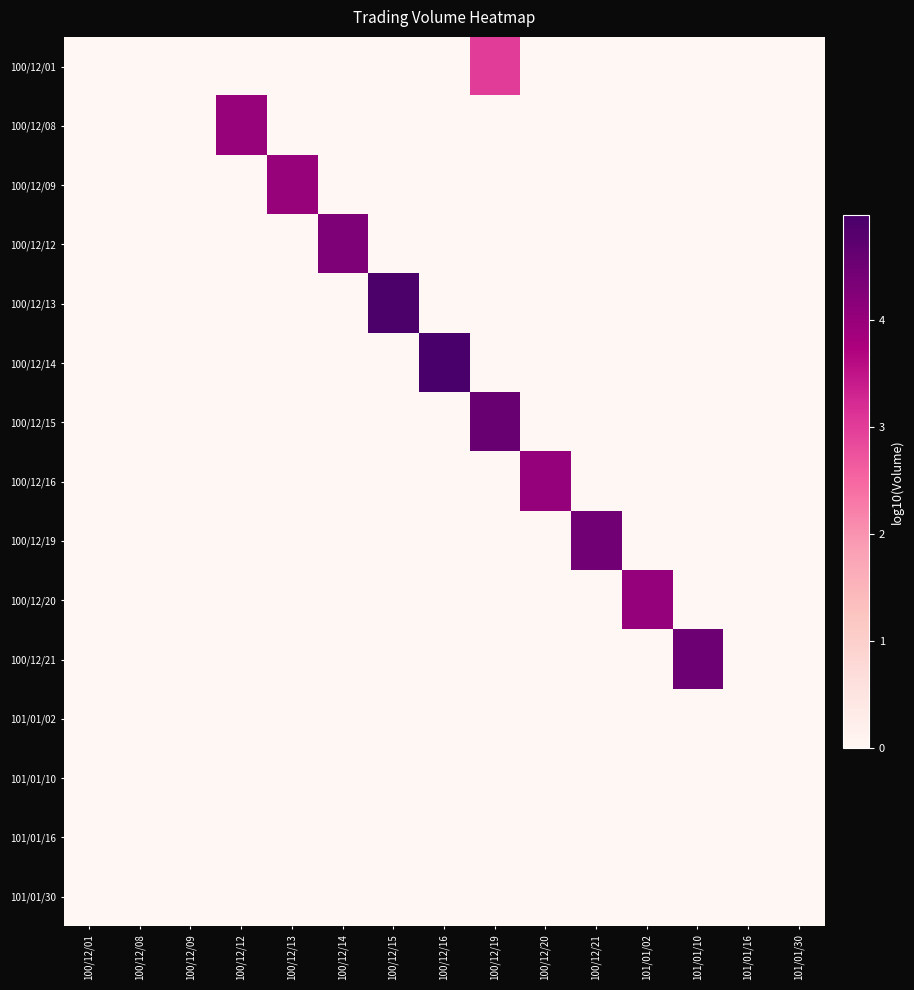

Reading left to right, what are all the values shown in this chart?

100/12/01: 100/12/01=0.0	100/12/08=0.0	100/12/09=0.0	100/12/12=0.0	100/12/13=0.0	100/12/14=0.0	100/12/15=0.0	100/12/16=0.0	100/12/19=3.0	100/12/20=0.0	100/12/21=0.0	101/01/02=0.0	101/01/10=0.0	101/01/16=0.0	101/01/30=0.0
100/12/08: 100/12/01=0.0	100/12/08=0.0	100/12/09=0.0	100/12/12=4.0	100/12/13=0.0	100/12/14=0.0	100/12/15=0.0	100/12/16=0.0	100/12/19=0.0	100/12/20=0.0	100/12/21=0.0	101/01/02=0.0	101/01/10=0.0	101/01/16=0.0	101/01/30=0.0
100/12/09: 100/12/01=0.0	100/12/08=0.0	100/12/09=0.0	100/12/12=0.0	100/12/13=4.0	100/12/14=0.0	100/12/15=0.0	100/12/16=0.0	100/12/19=0.0	100/12/20=0.0	100/12/21=0.0	101/01/02=0.0	101/01/10=0.0	101/01/16=0.0	101/01/30=0.0
100/12/12: 100/12/01=0.0	100/12/08=0.0	100/12/09=0.0	100/12/12=0.0	100/12/13=0.0	100/12/14=4.3	100/12/15=0.0	100/12/16=0.0	100/12/19=0.0	100/12/20=0.0	100/12/21=0.0	101/01/02=0.0	101/01/10=0.0	101/01/16=0.0	101/01/30=0.0
100/12/13: 100/12/01=0.0	100/12/08=0.0	100/12/09=0.0	100/12/12=0.0	100/12/13=0.0	100/12/14=0.0	100/12/15=4.9	100/12/16=0.0	100/12/19=0.0	100/12/20=0.0	100/12/21=0.0	101/01/02=0.0	101/01/10=0.0	101/01/16=0.0	101/01/30=0.0
100/12/14: 100/12/01=0.0	100/12/08=0.0	100/12/09=0.0	100/12/12=0.0	100/12/13=0.0	100/12/14=0.0	100/12/15=0.0	100/12/16=5.0	100/12/19=0.0	100/12/20=0.0	100/12/21=0.0	101/01/02=0.0	101/01/10=0.0	101/01/16=0.0	101/01/30=0.0
100/12/15: 100/12/01=0.0	100/12/08=0.0	100/12/09=0.0	100/12/12=0.0	100/12/13=0.0	100/12/14=0.0	100/12/15=0.0	100/12/16=0.0	100/12/19=4.6	100/12/20=0.0	100/12/21=0.0	101/01/02=0.0	101/01/10=0.0	101/01/16=0.0	101/01/30=0.0
100/12/16: 100/12/01=0.0	100/12/08=0.0	100/12/09=0.0	100/12/12=0.0	100/12/13=0.0	100/12/14=0.0	100/12/15=0.0	100/12/16=0.0	100/12/19=0.0	100/12/20=4.0	100/12/21=0.0	101/01/02=0.0	101/01/10=0.0	101/01/16=0.0	101/01/30=0.0
100/12/19: 100/12/01=0.0	100/12/08=0.0	100/12/09=0.0	100/12/12=0.0	100/12/13=0.0	100/12/14=0.0	100/12/15=0.0	100/12/16=0.0	100/12/19=0.0	100/12/20=0.0	100/12/21=4.5	101/01/02=0.0	101/01/10=0.0	101/01/16=0.0	101/01/30=0.0
100/12/20: 100/12/01=0.0	100/12/08=0.0	100/12/09=0.0	100/12/12=0.0	100/12/13=0.0	100/12/14=0.0	100/12/15=0.0	100/12/16=0.0	100/12/19=0.0	100/12/20=0.0	100/12/21=0.0	101/01/02=4.0	101/01/10=0.0	101/01/16=0.0	101/01/30=0.0
100/12/21: 100/12/01=0.0	100/12/08=0.0	100/12/09=0.0	100/12/12=0.0	100/12/13=0.0	100/12/14=0.0	100/12/15=0.0	100/12/16=0.0	100/12/19=0.0	100/12/20=0.0	100/12/21=0.0	101/01/02=0.0	101/01/10=4.5	101/01/16=0.0	101/01/30=0.0
101/01/02: 100/12/01=0.0	100/12/08=0.0	100/12/09=0.0	100/12/12=0.0	100/12/13=0.0	100/12/14=0.0	100/12/15=0.0	100/12/16=0.0	100/12/19=0.0	100/12/20=0.0	100/12/21=0.0	101/01/02=0.0	101/01/10=0.0	101/01/16=0.0	101/01/30=0.0
101/01/10: 100/12/01=0.0	100/12/08=0.0	100/12/09=0.0	100/12/12=0.0	100/12/13=0.0	100/12/14=0.0	100/12/15=0.0	100/12/16=0.0	100/12/19=0.0	100/12/20=0.0	100/12/21=0.0	101/01/02=0.0	101/01/10=0.0	101/01/16=0.0	101/01/30=0.0
101/01/16: 100/12/01=0.0	100/12/08=0.0	100/12/09=0.0	100/12/12=0.0	100/12/13=0.0	100/12/14=0.0	100/12/15=0.0	100/12/16=0.0	100/12/19=0.0	100/12/20=0.0	100/12/21=0.0	101/01/02=0.0	101/01/10=0.0	101/01/16=0.0	101/01/30=0.0
101/01/30: 100/12/01=0.0	100/12/08=0.0	100/12/09=0.0	100/12/12=0.0	100/12/13=0.0	100/12/14=0.0	100/12/15=0.0	100/12/16=0.0	100/12/19=0.0	100/12/20=0.0	100/12/21=0.0	101/01/02=0.0	101/01/10=0.0	101/01/16=0.0	101/01/30=0.0